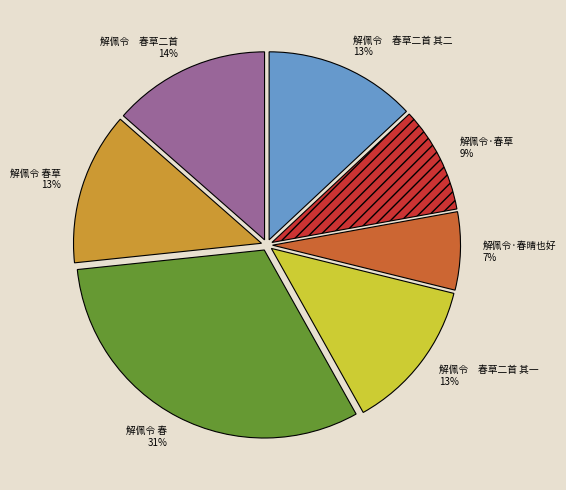

What is the largest slice in the pie chart?

解佩令 春